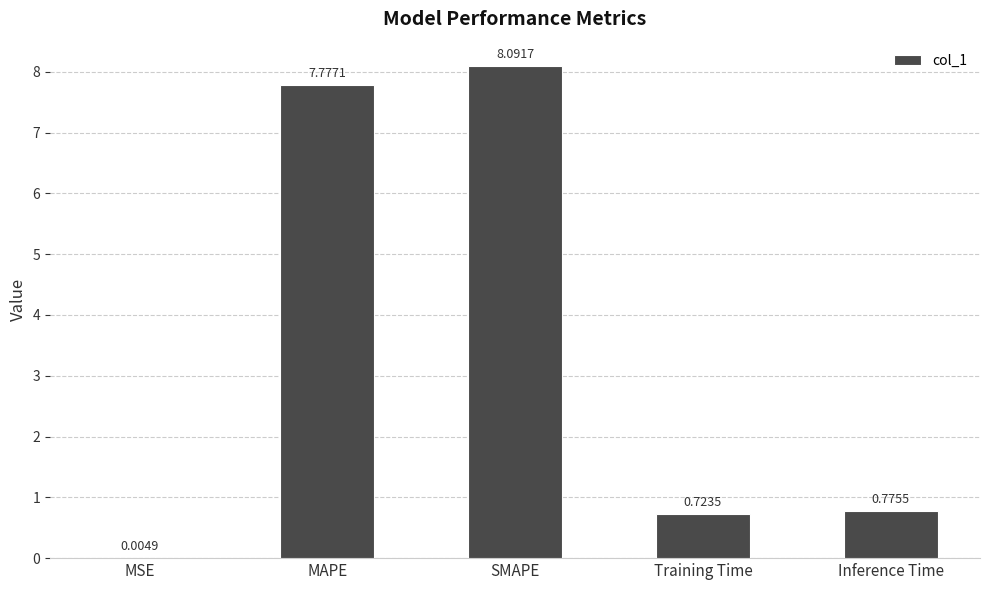

What is the average value?

3.5